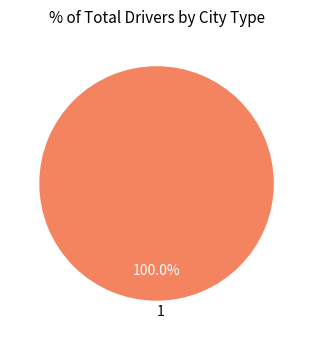

Is there any slice that represents more than half of the pie?

Yes